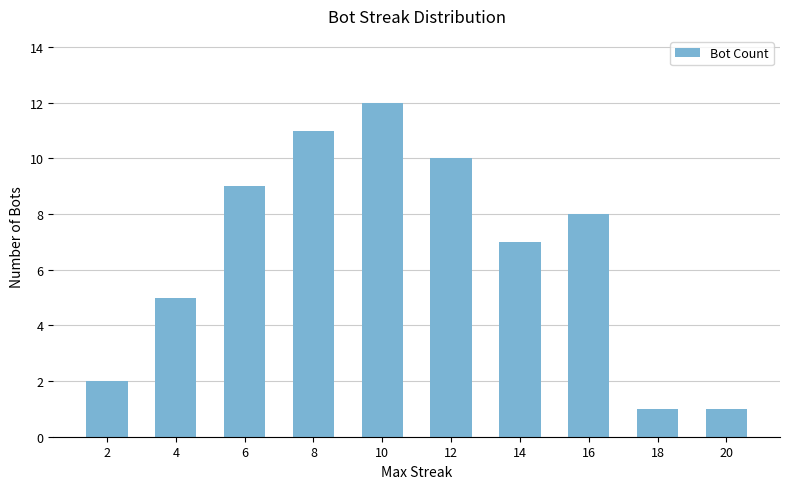

Reading left to right, transcribe all the data shown in this chart.

2	5	9	11	12	10	7	8	1	1